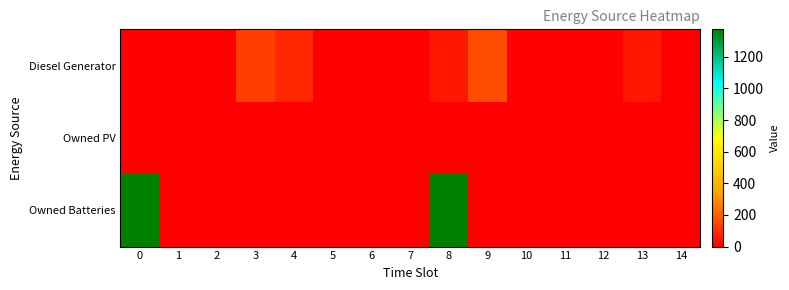

Between 6 and 7, which series saw the biggest shift?

Diesel Generator